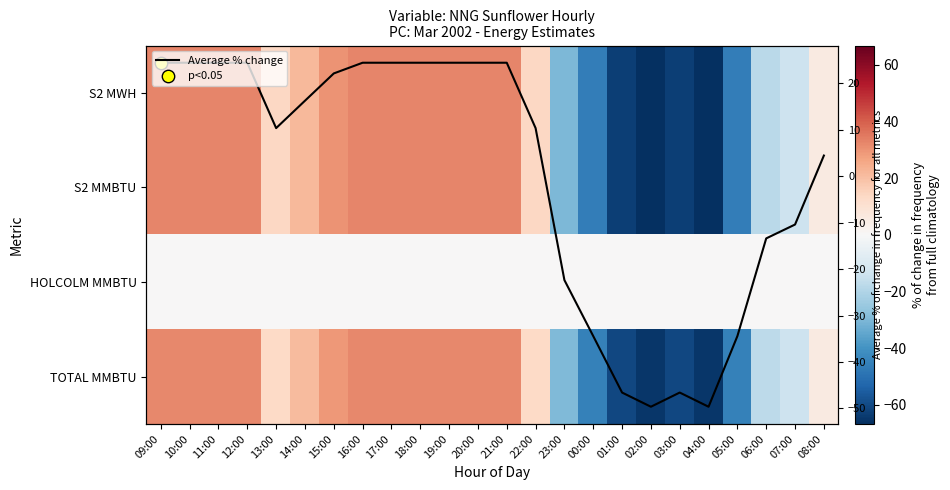

Which series has the largest total across all categories?

S2 MWH